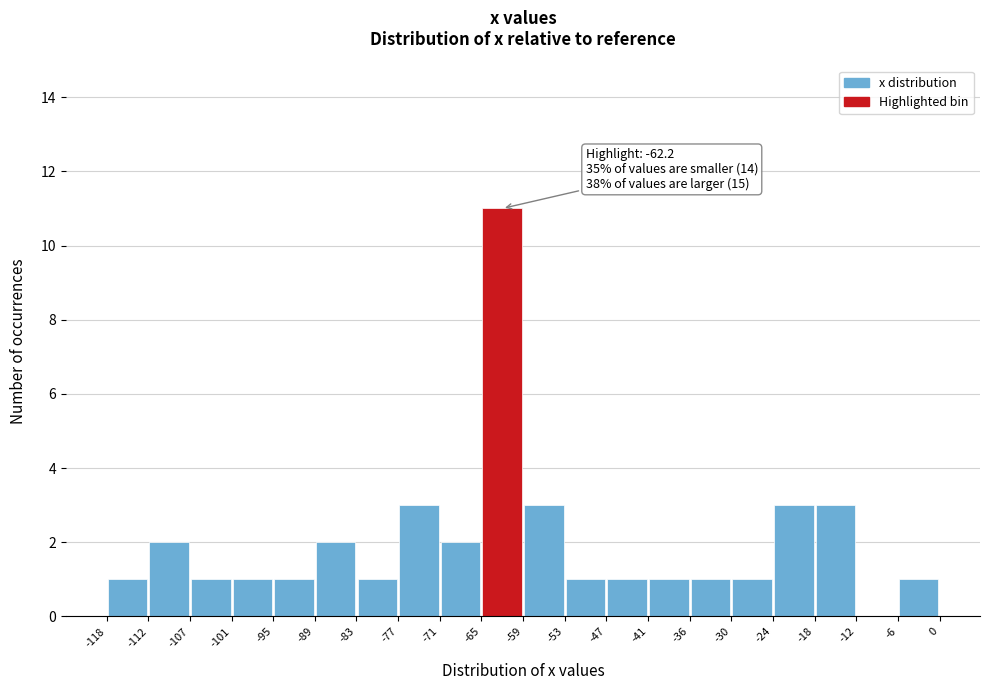

Over which range of the x-axis is the bar tallest?

-65 to -59